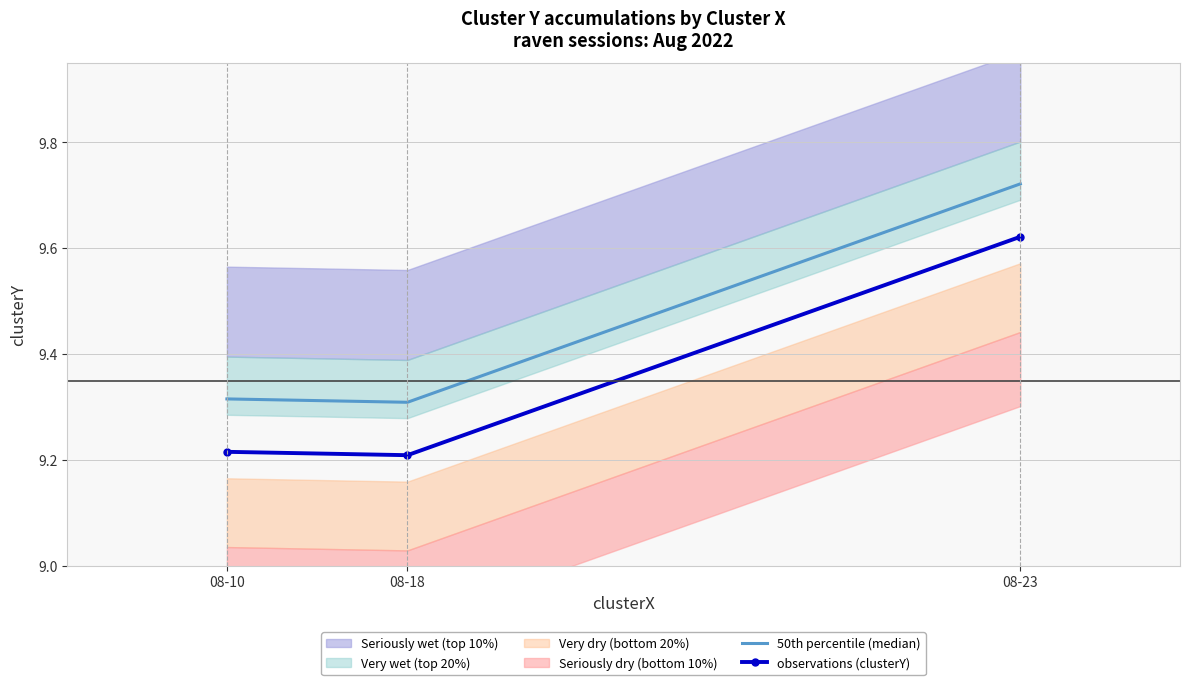

Which series has the widest spread of values?

50th percentile (median)